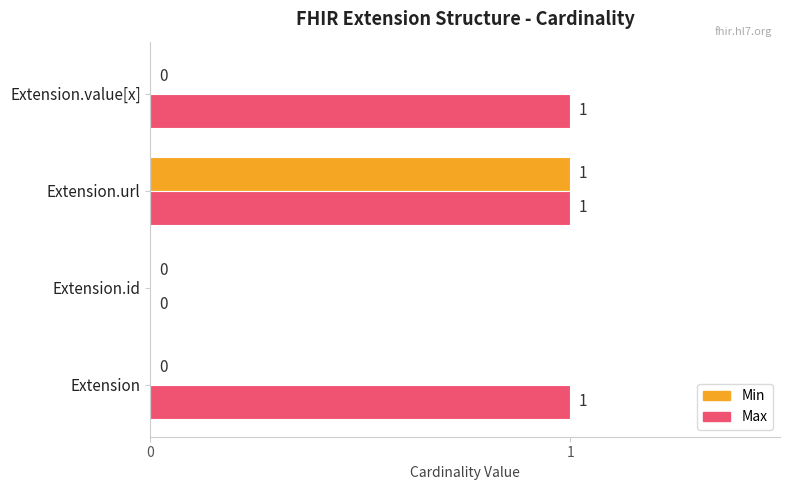

What is the sum of all Max values?

3